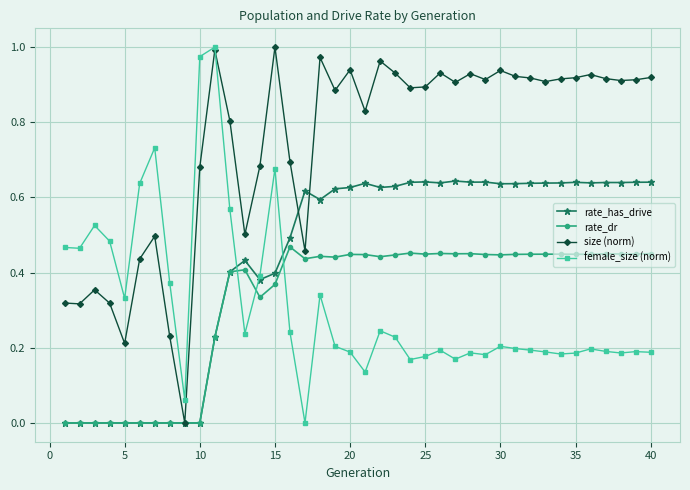

How many lines are shown in the chart?

4